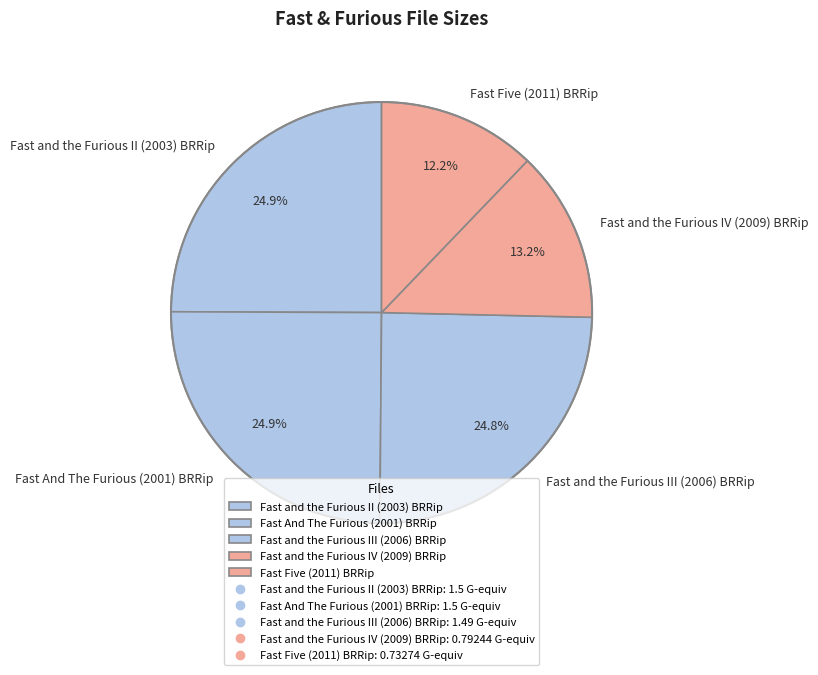

Which category has the smallest portion of the pie?

Fast Five (2011) BRRip